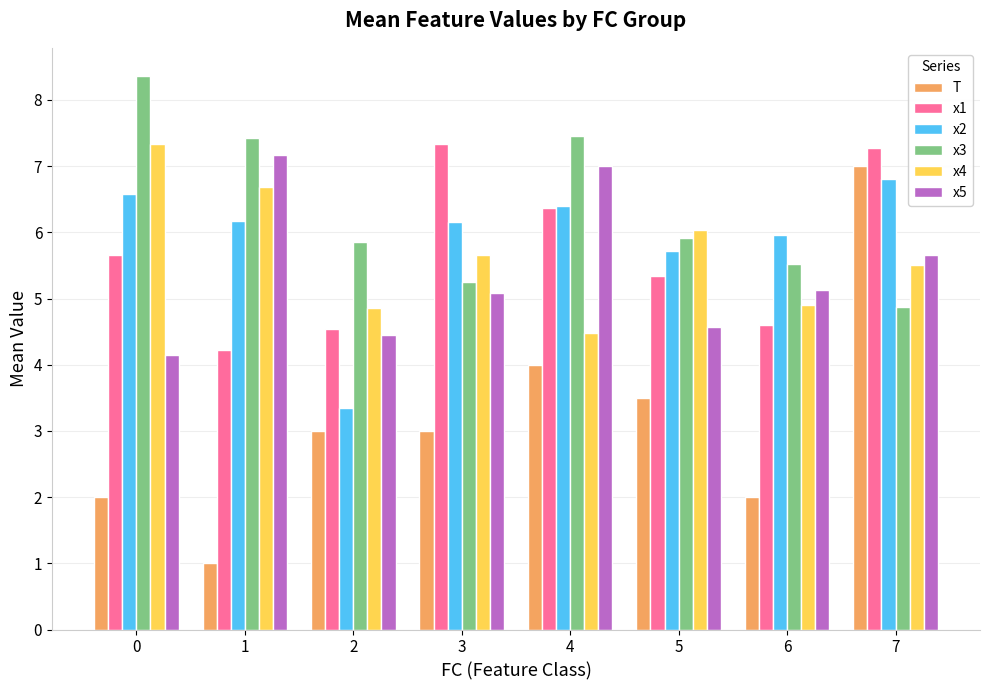

Which series has the widest spread of values?

T